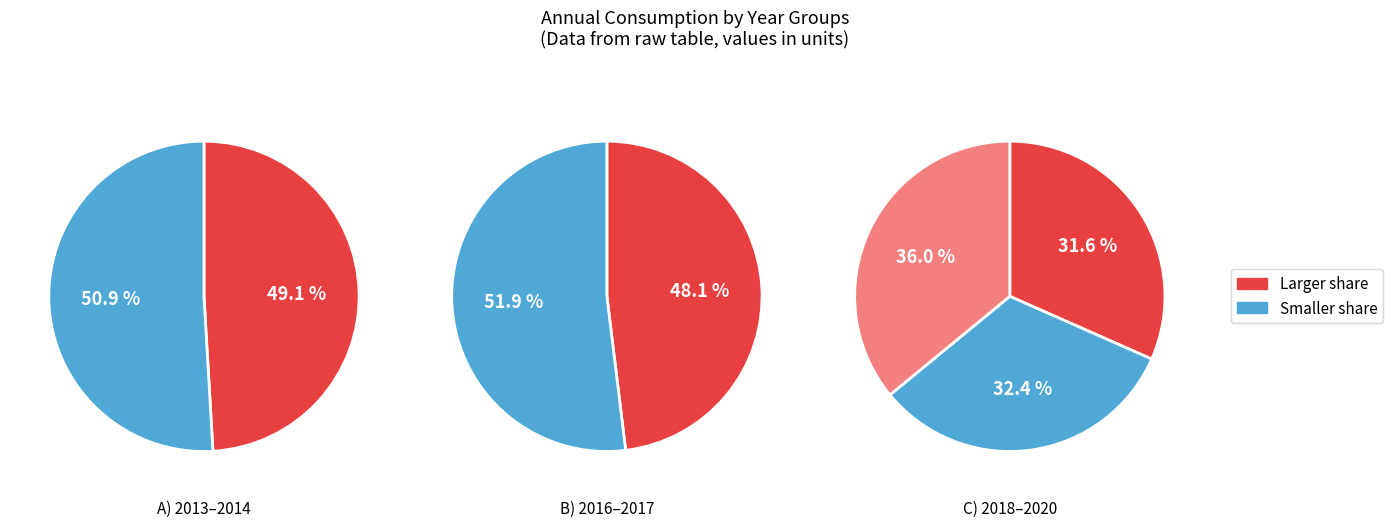

How many segments does this pie chart have?

7